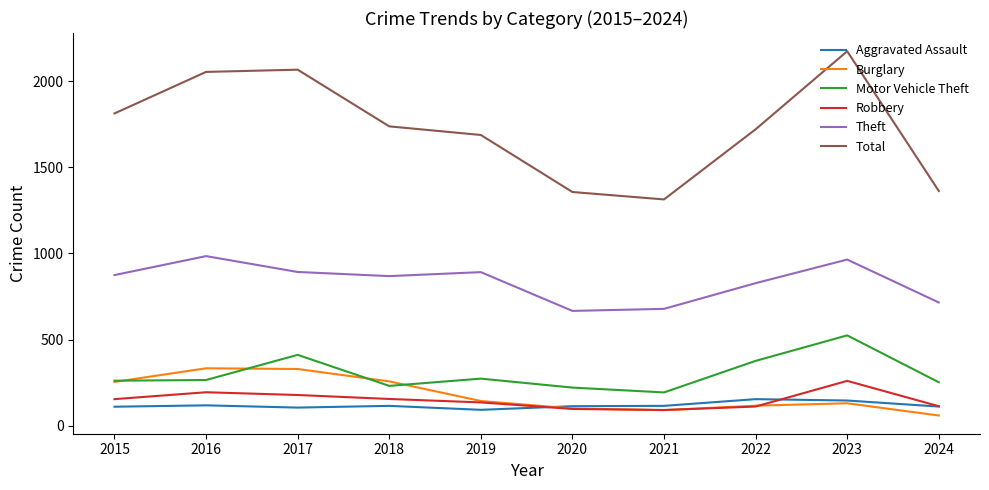

True or false: Motor Vehicle Theft and Aggravated Assault intersect in this chart.

False